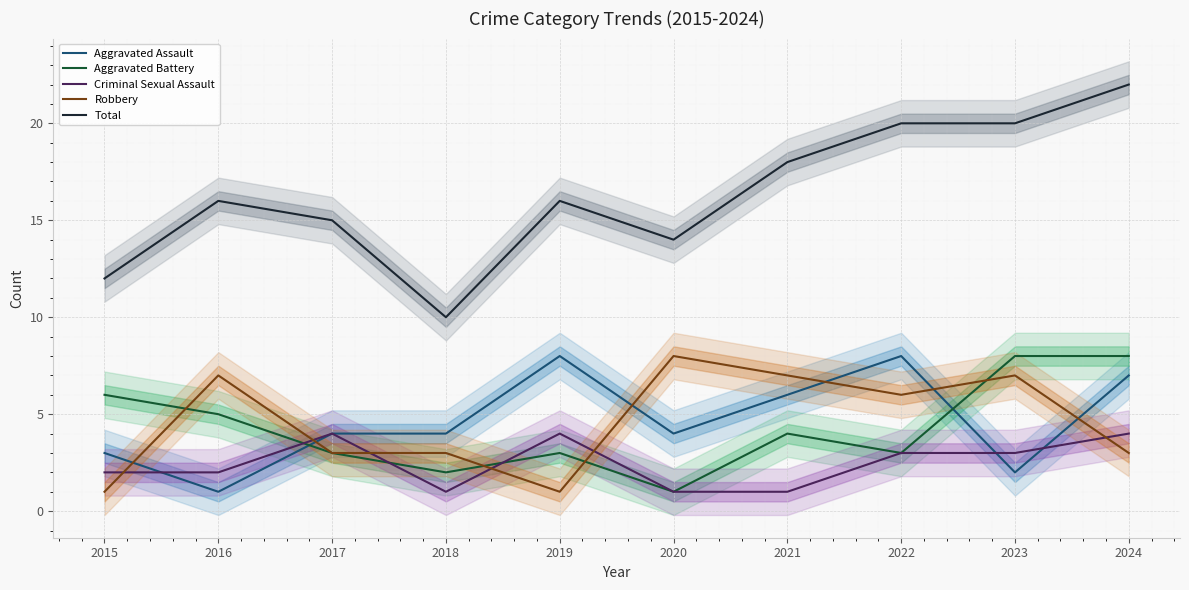

The value of Criminal Sexual Assault at 2018 is 2. True or false?

False